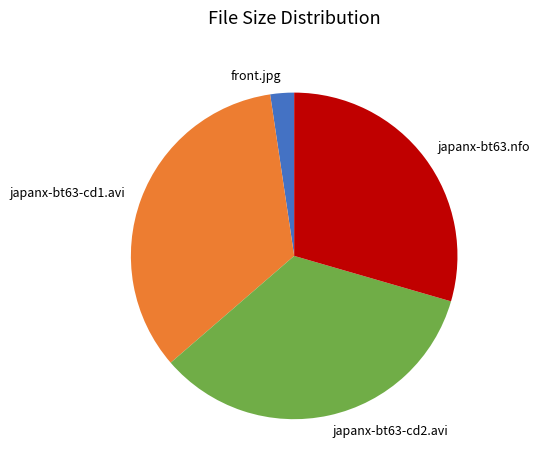

Does any single category account for the majority?

No